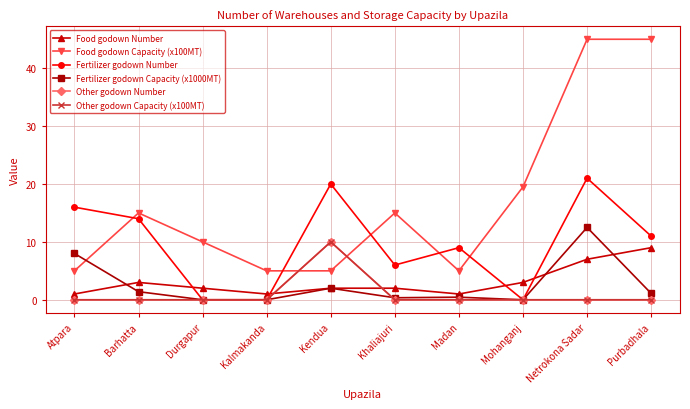

How many distinct data groups are displayed?

6